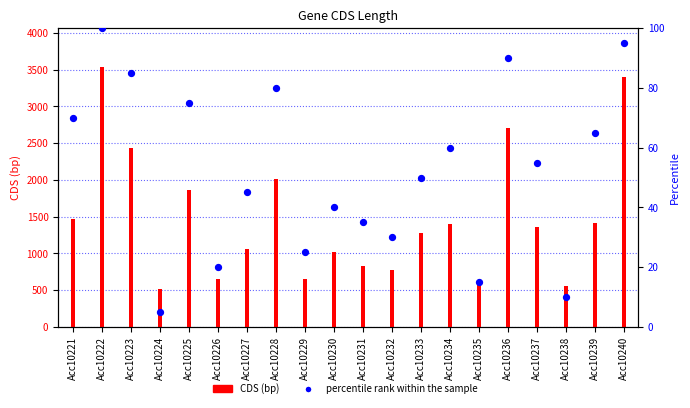

Between Acc10222 and Acc10238, which is larger?

Acc10222